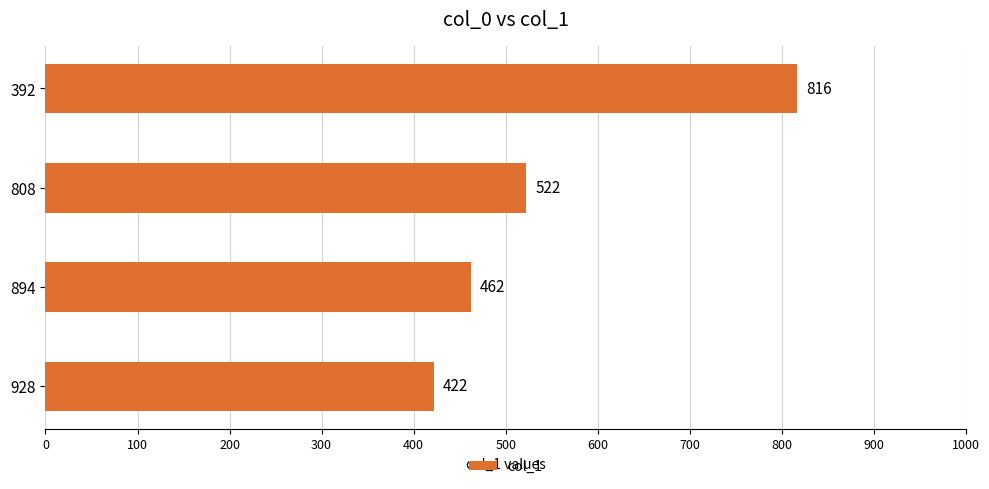

Reading top to bottom, list all the values displayed in this chart.

392=816	808=522	894=462	928=422